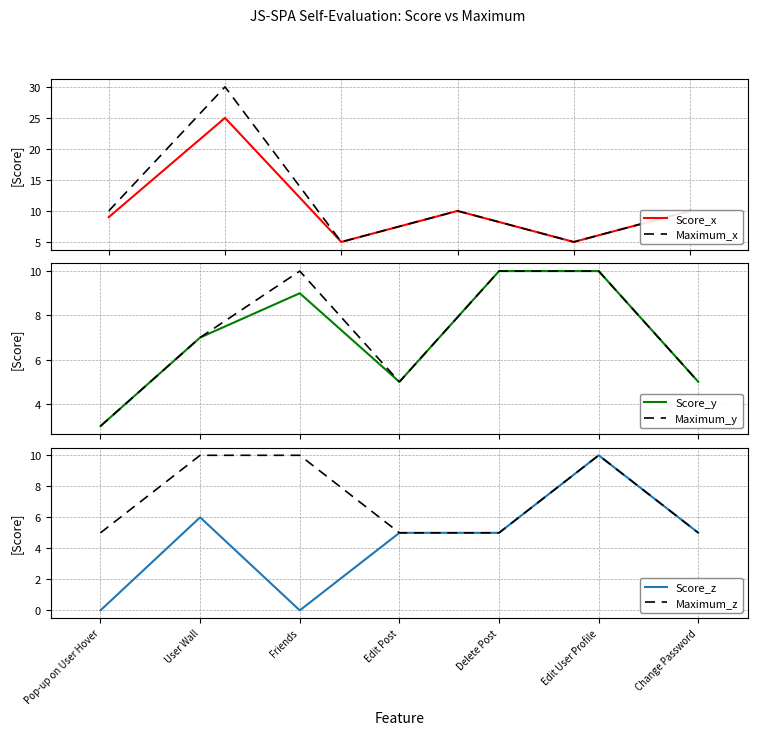

True or false: Score and Maximum cross at least once.

False